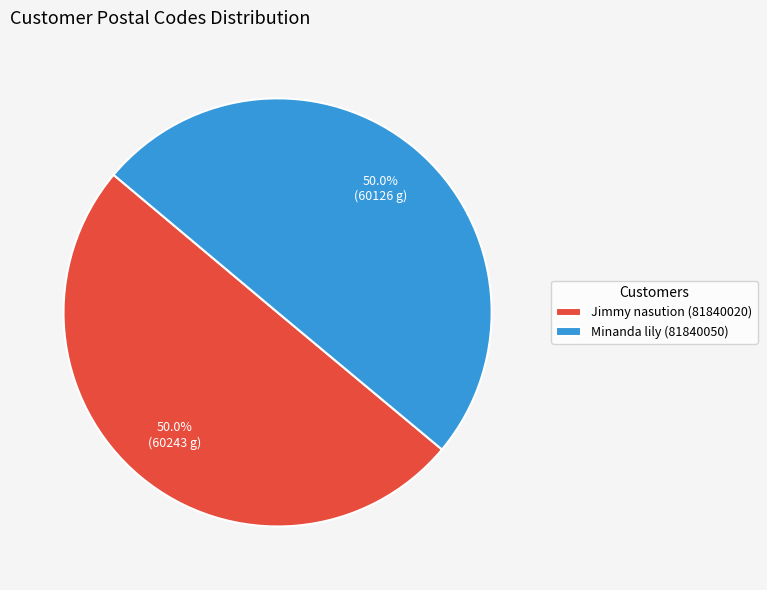

To the nearest percent, what is the average slice percentage?

50%